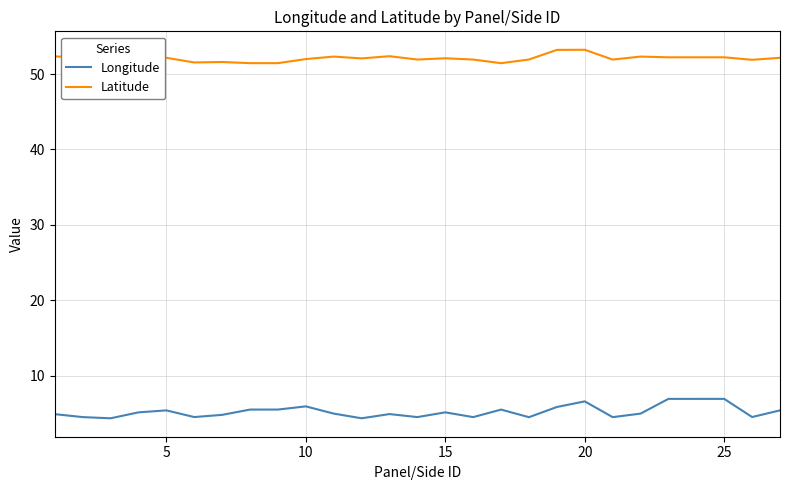

Which series has the widest spread of values?

Longitude